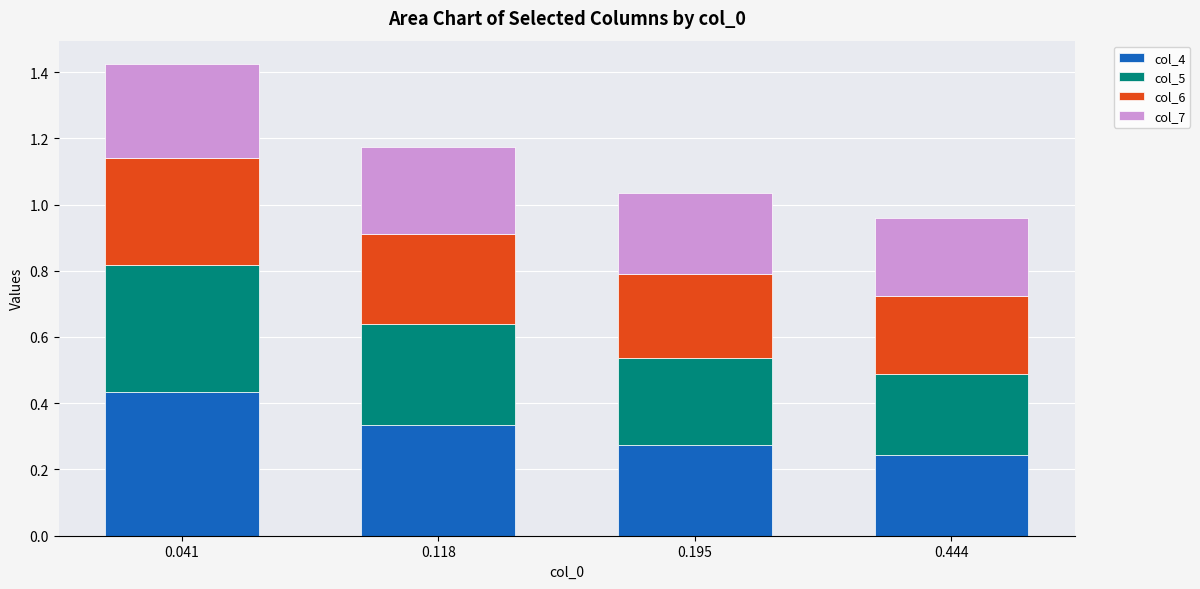

What is the sum of the col_4 values at 0.041 and 0.118?

0.8